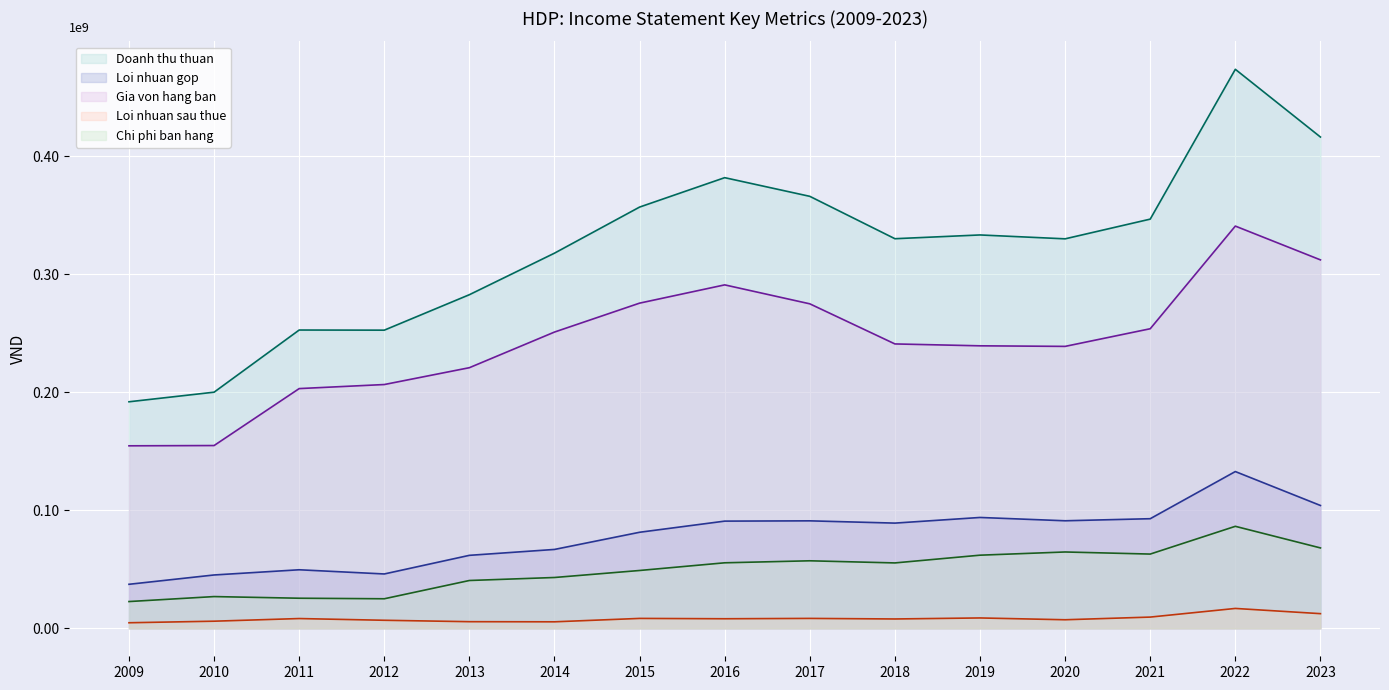

What is the difference between the Loi nhuan gop (line) values at 2022 and 2017?

41753281